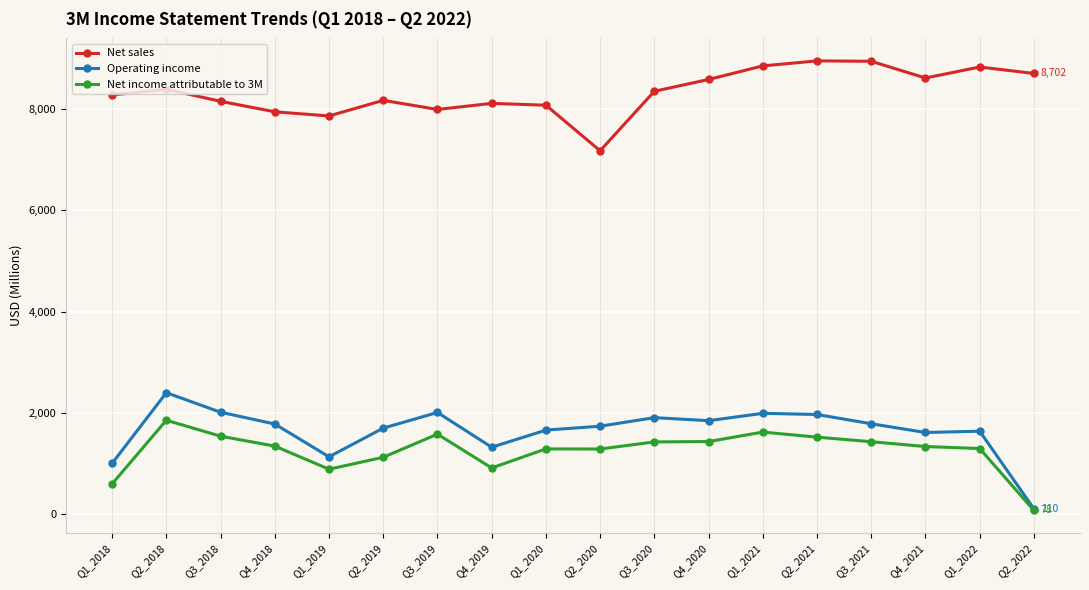

At which label does Net sales reach its minimum?

Q2_2020